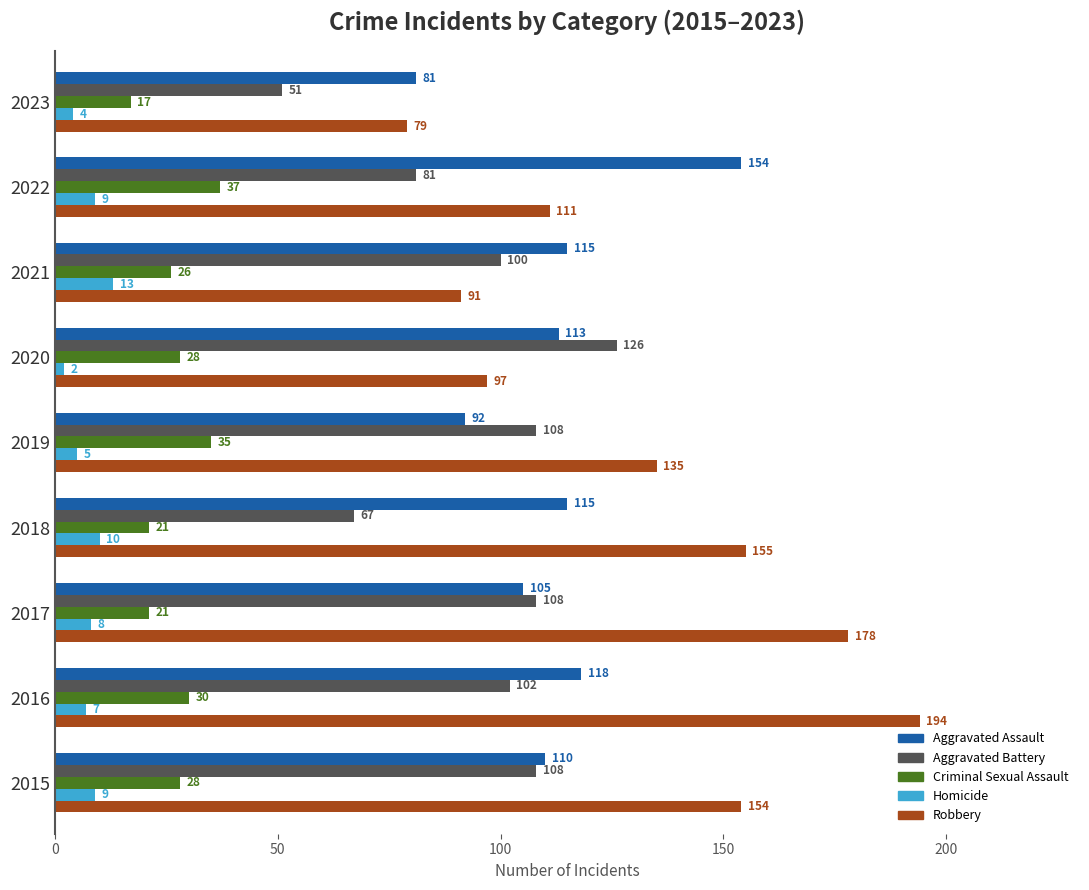

What are all the series names shown in the legend?

Aggravated Assault, Aggravated Battery, Criminal Sexual Assault, Homicide, Robbery